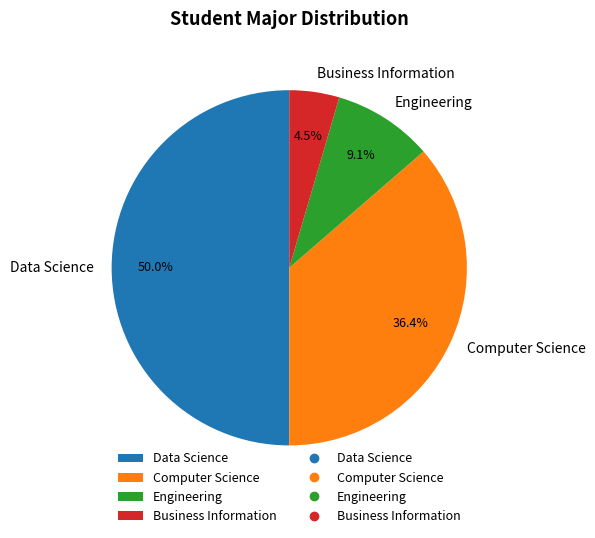

What percentage is NOT represented by Data Science?

50.0%